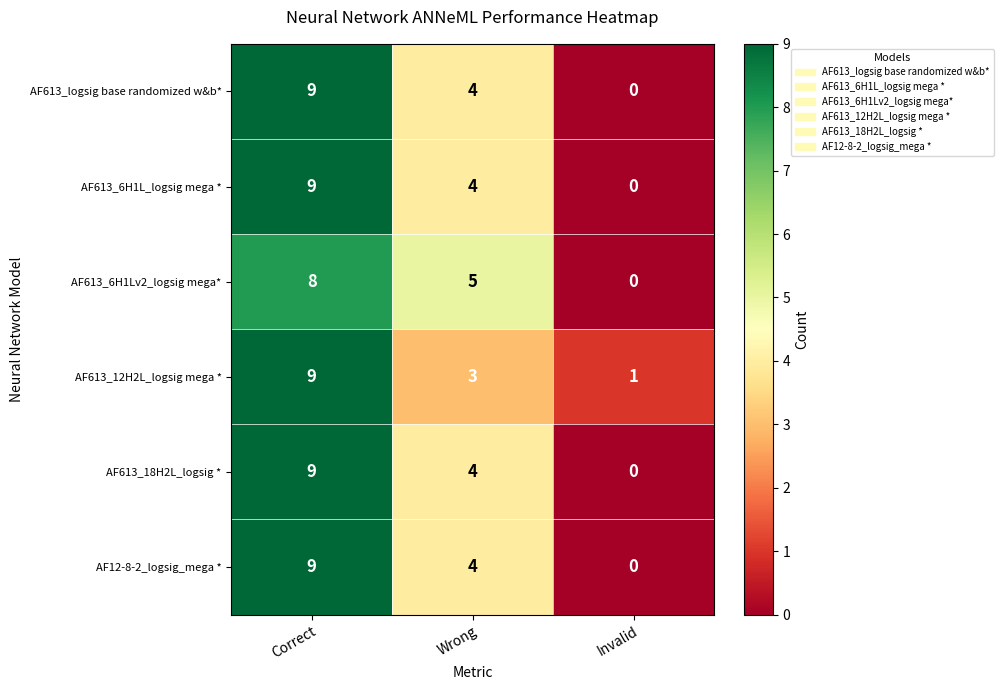

Which category has the lowest value in the AF613_12H2L_logsig mega * series?

Invalid